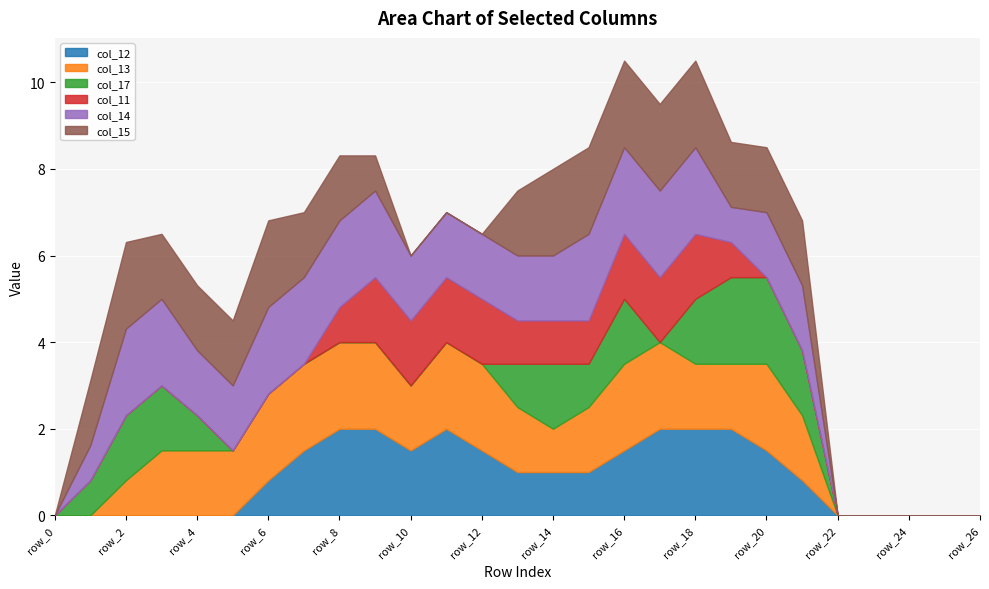

What value does the col_12 series have at row_15?

1.0